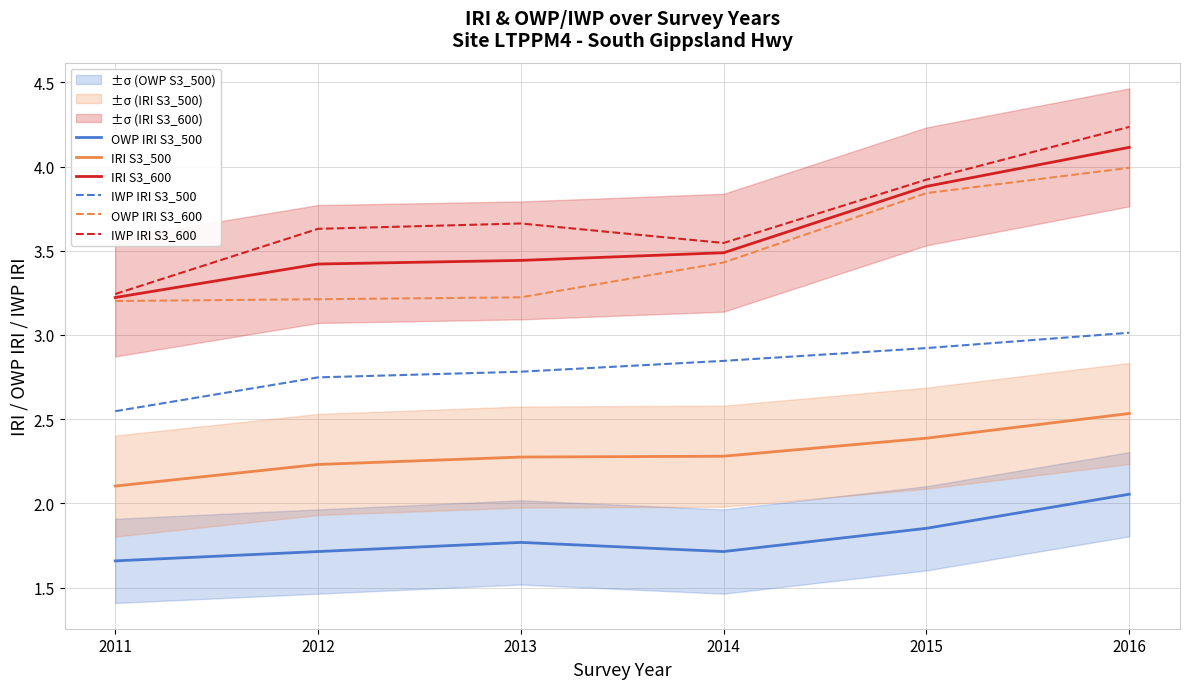

How many OWP IRI S3_500 values are between 1 and 2?

5